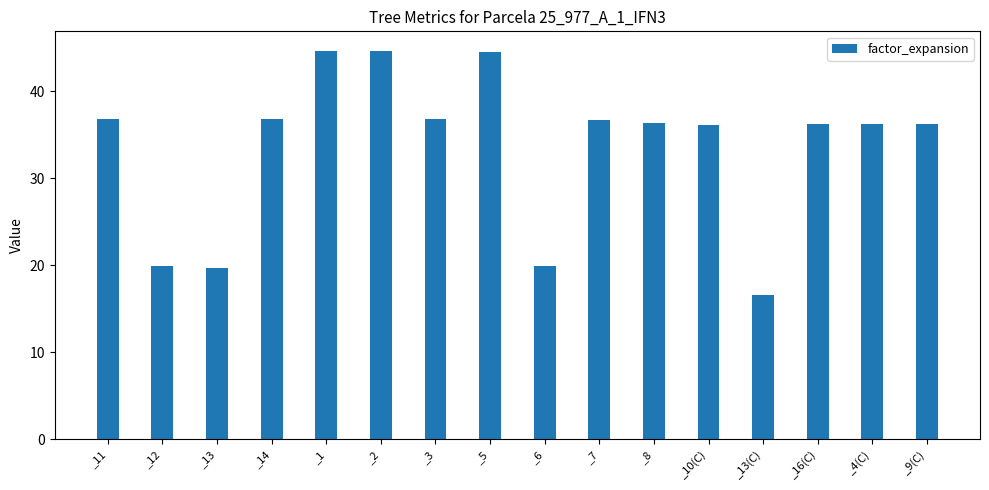

How many categories are shown in the chart?

16